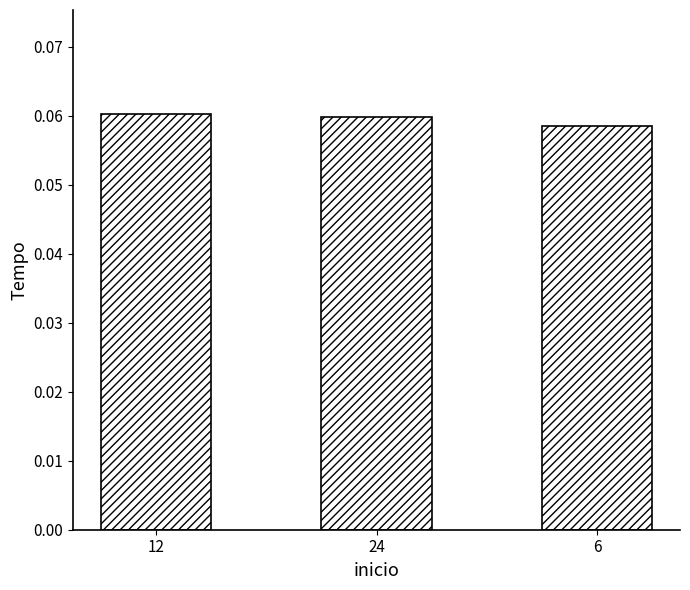

What is the label of the 2nd bar from the left?

24